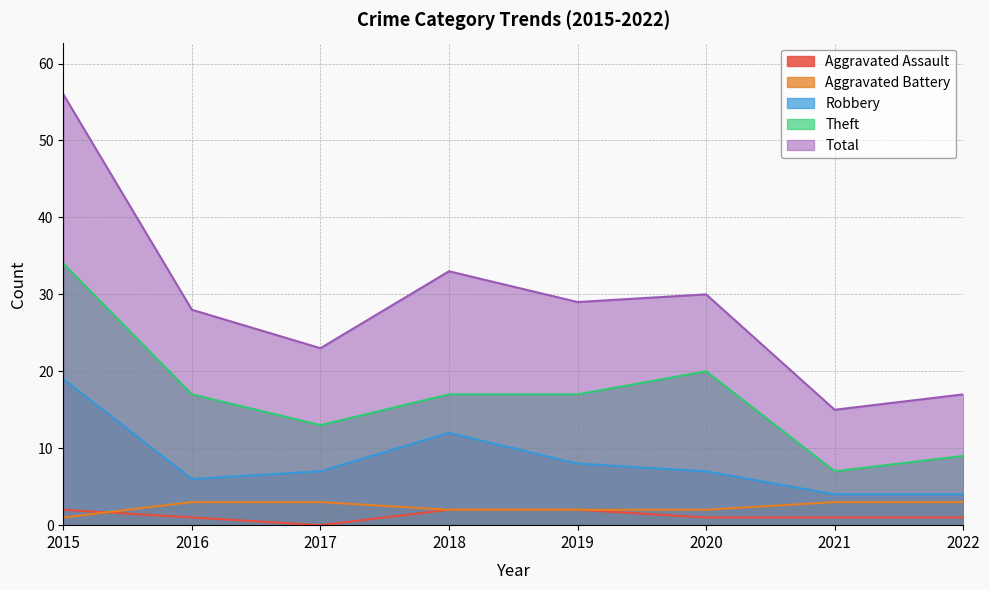

Rank the series by their maximum value, from highest to lowest.

Total, Theft, Robbery, Aggravated Battery, Aggravated Assault